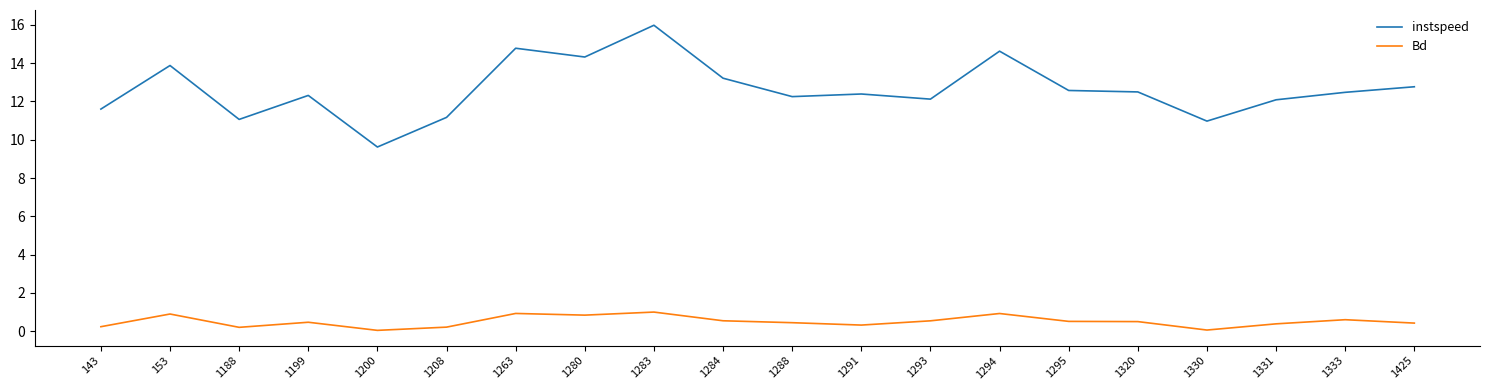

True or false: Bd and instspeed intersect in this chart.

False